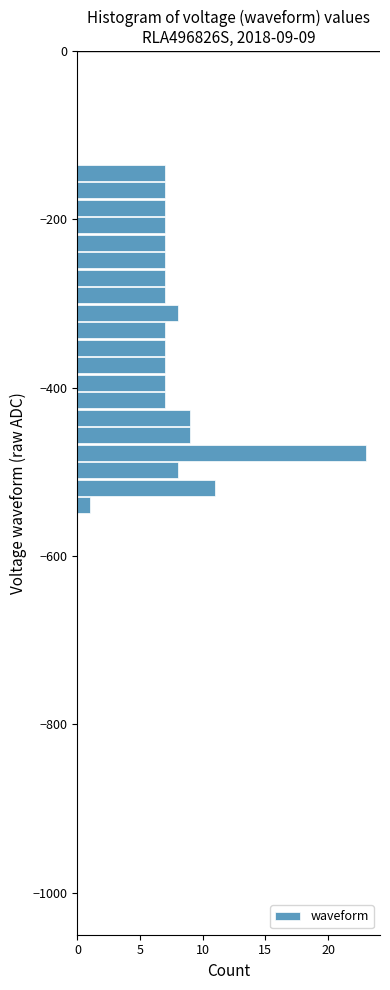

Around what value on the y-axis is the longest bar? Give the approximate position of its centre, as read against the axis.

-480